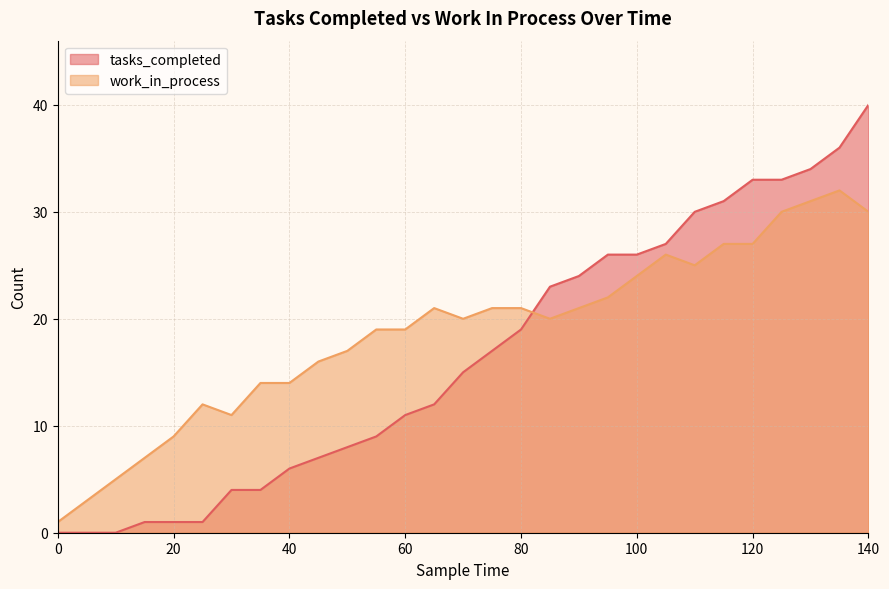

At how many categories does at least one series exceed 14?

20